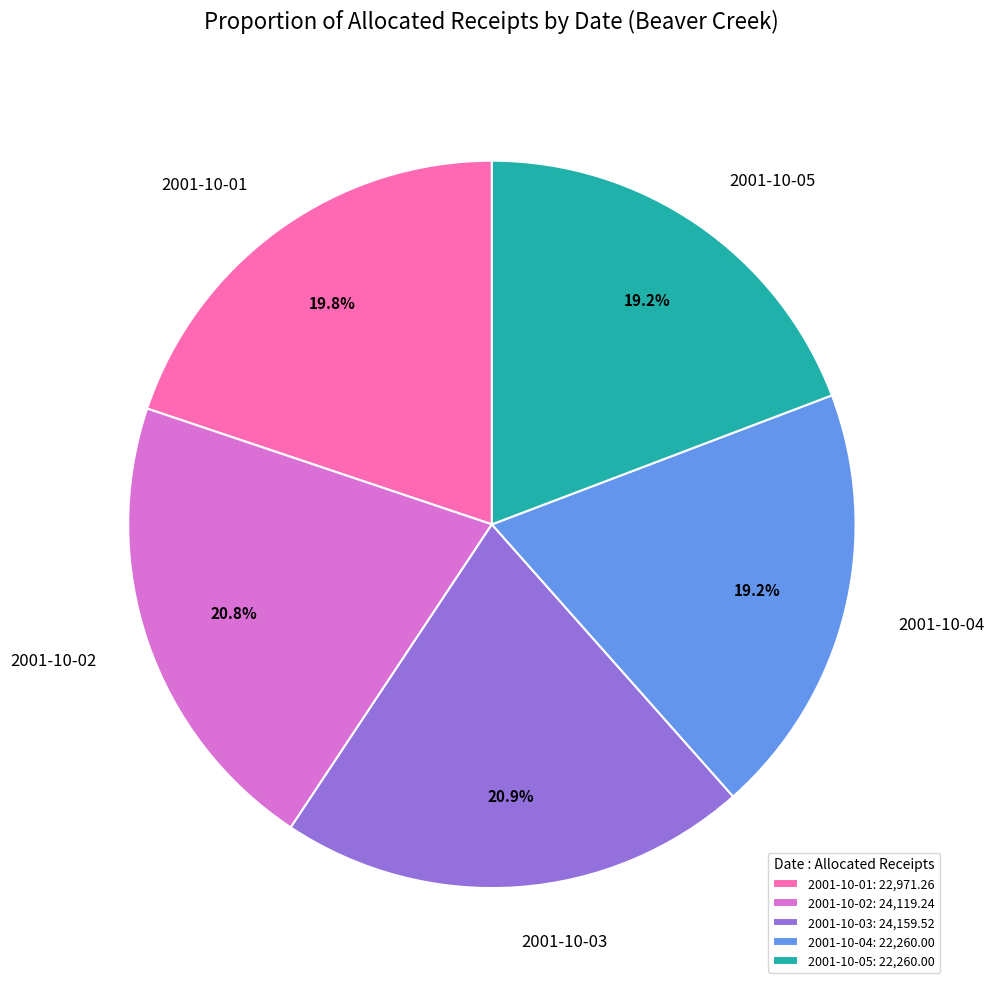

Is 2001-10-04 the majority of the pie?

No